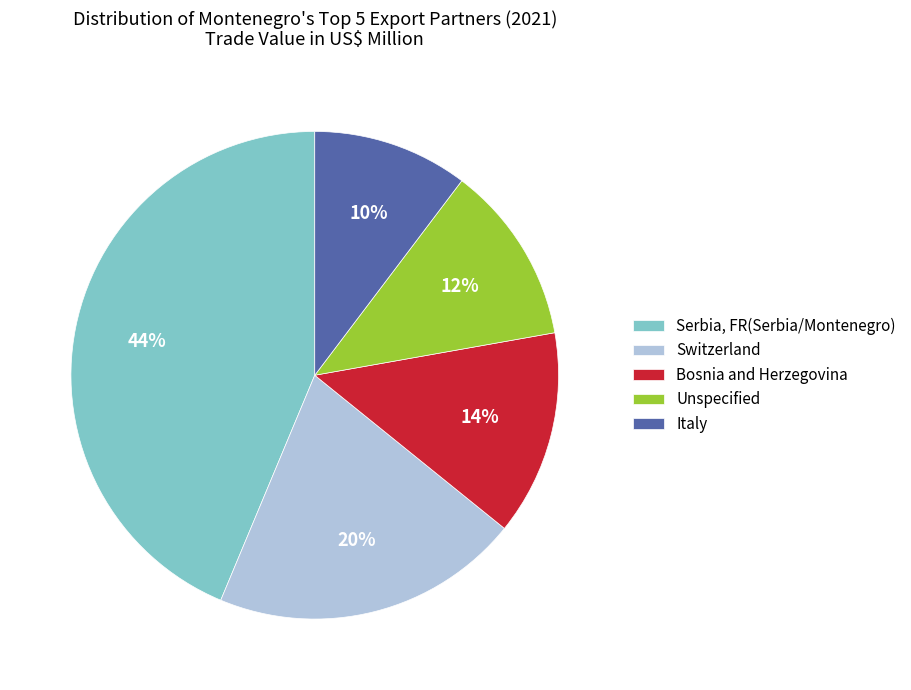

What percentage is the Serbia, FR(Serbia/Montenegro) slice, to the nearest percent?

44%